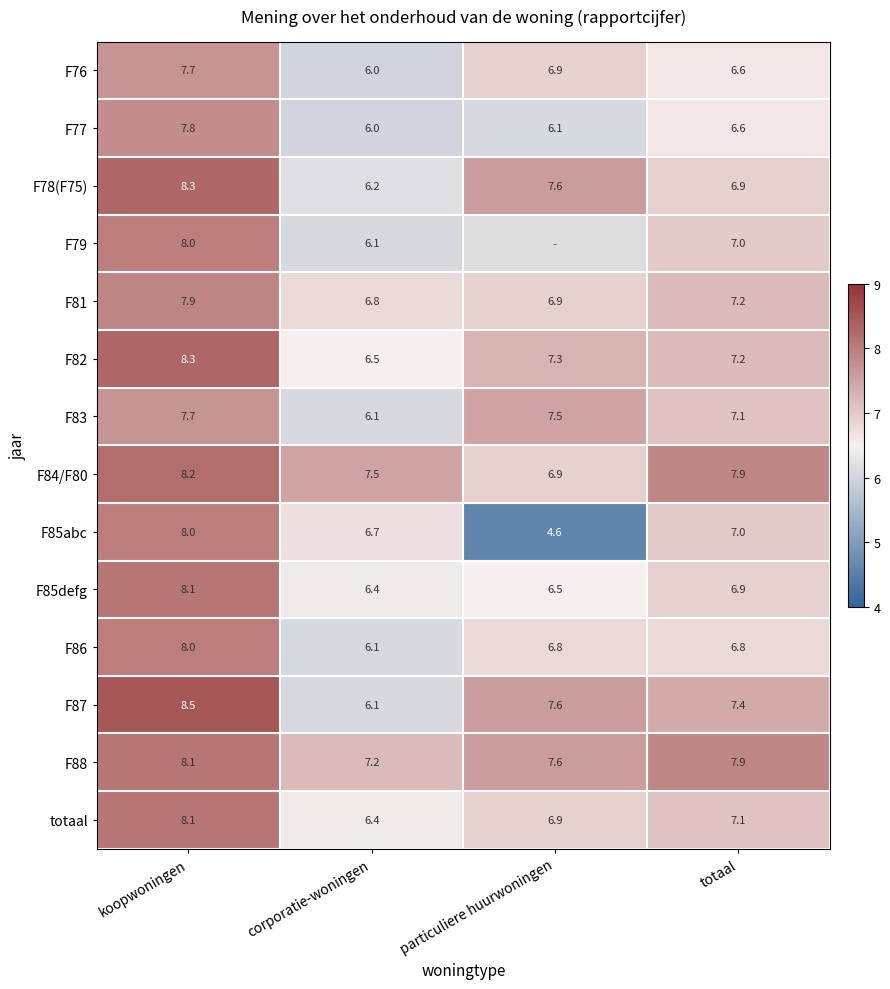

Count the number of data series in this chart.

14